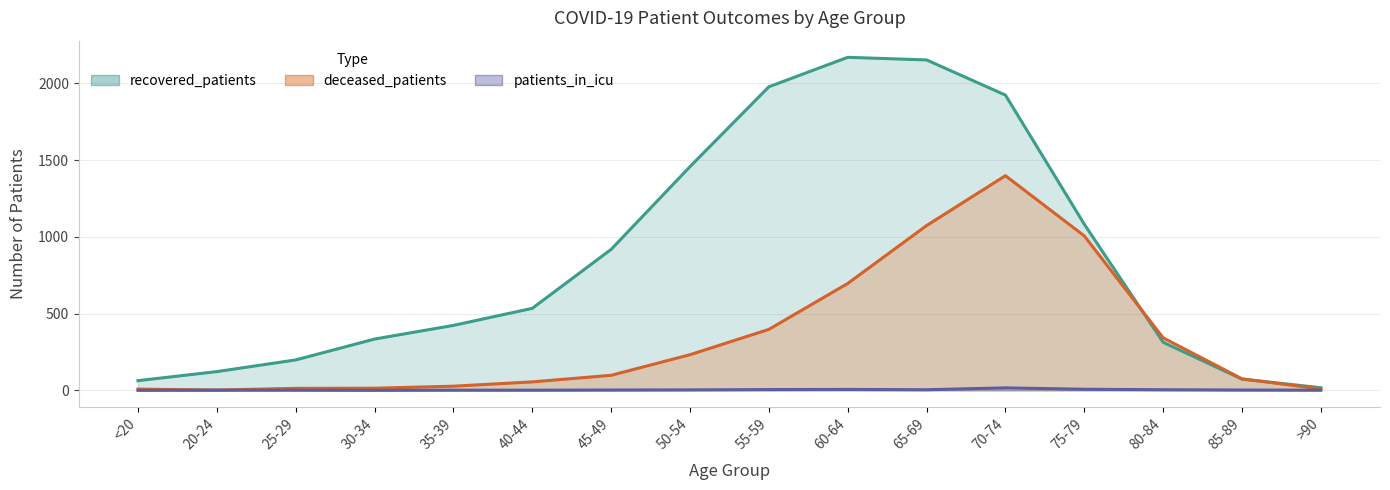

What is the difference between the maximum and minimum values in the recovered_patients series?

2152